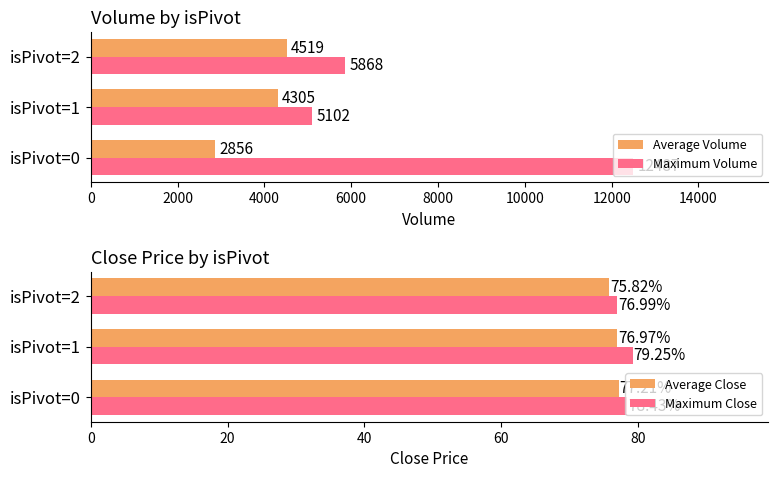

What is the maximum value for Average Volume?

4519